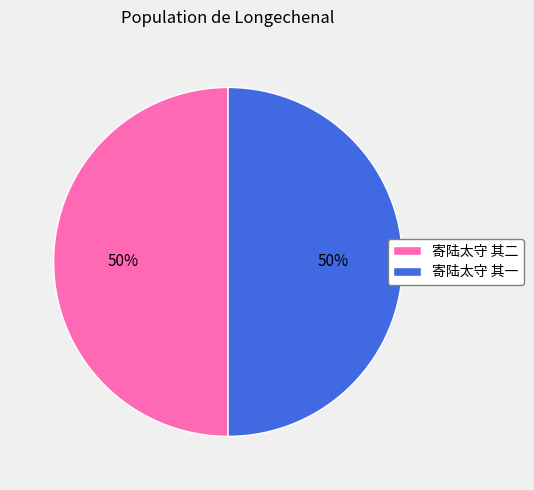

To the nearest percent, what is the average slice percentage?

50%